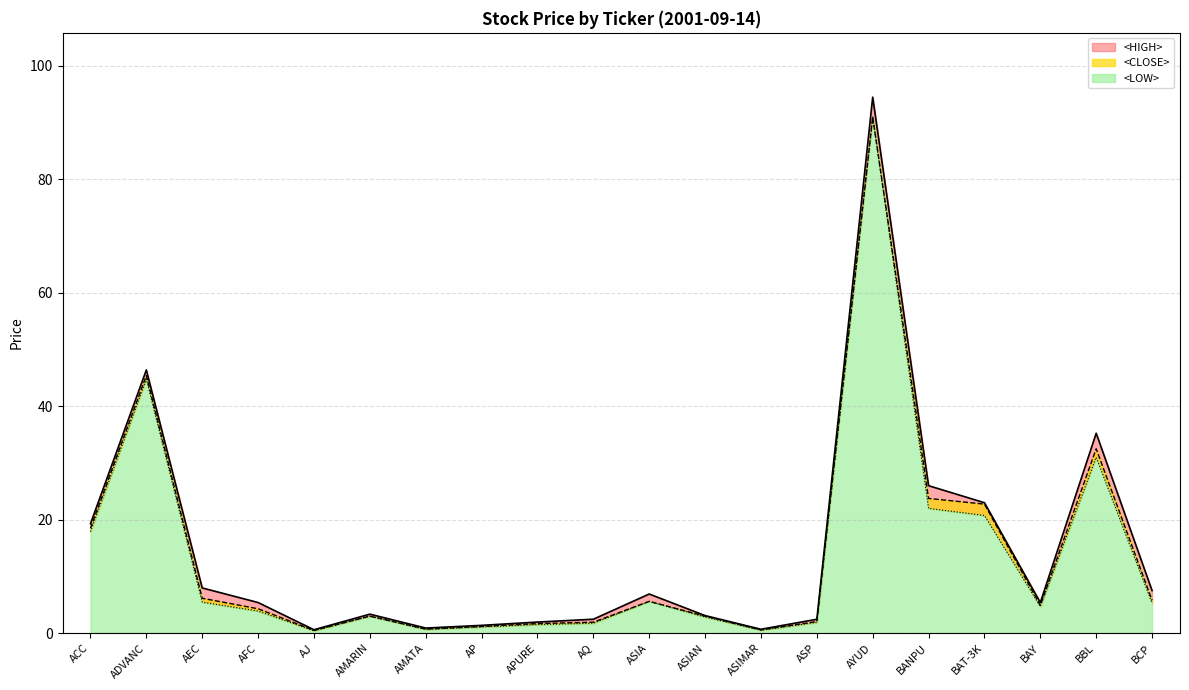

True or false: <HIGH> has a value of 1.1 at APURE.

False